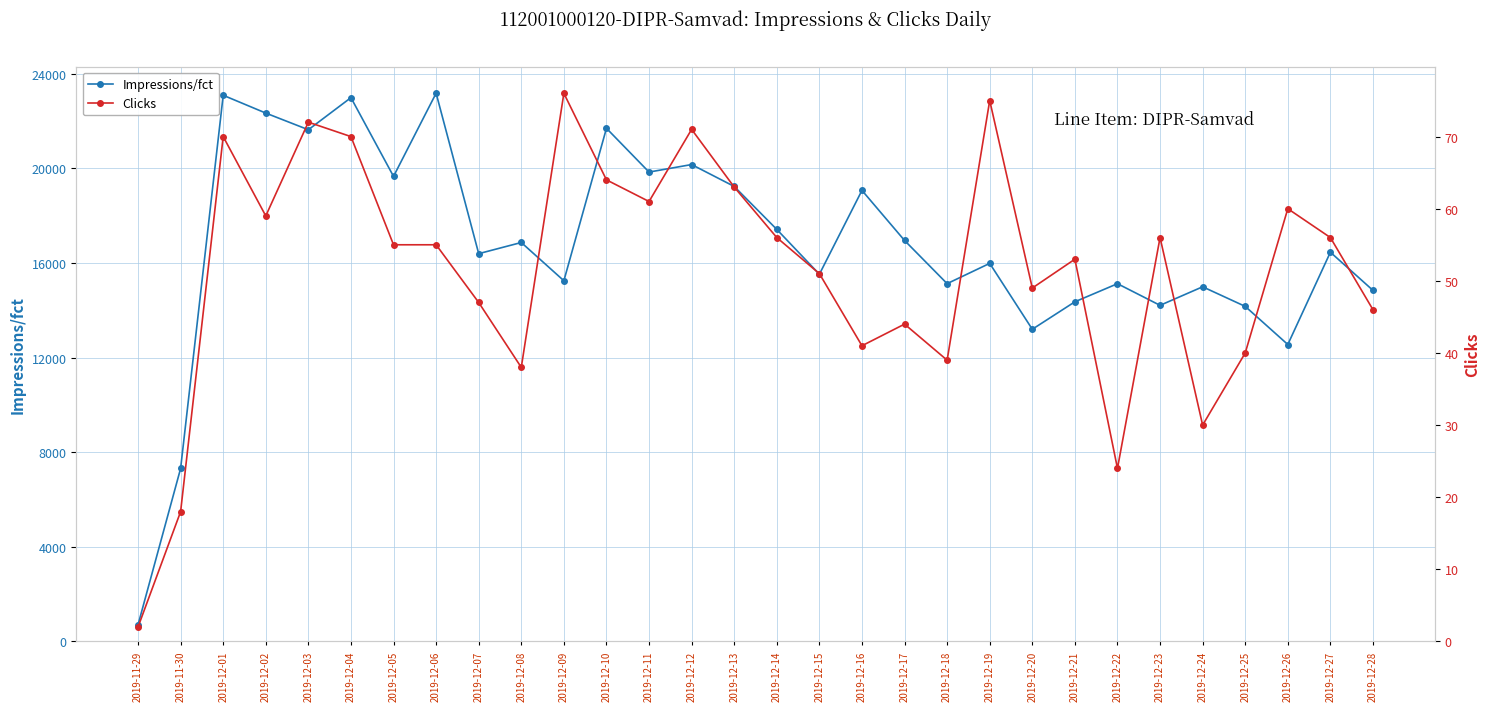

At 2019-12-01, list the series in order from smallest to largest.

Clicks, Impressions/fct